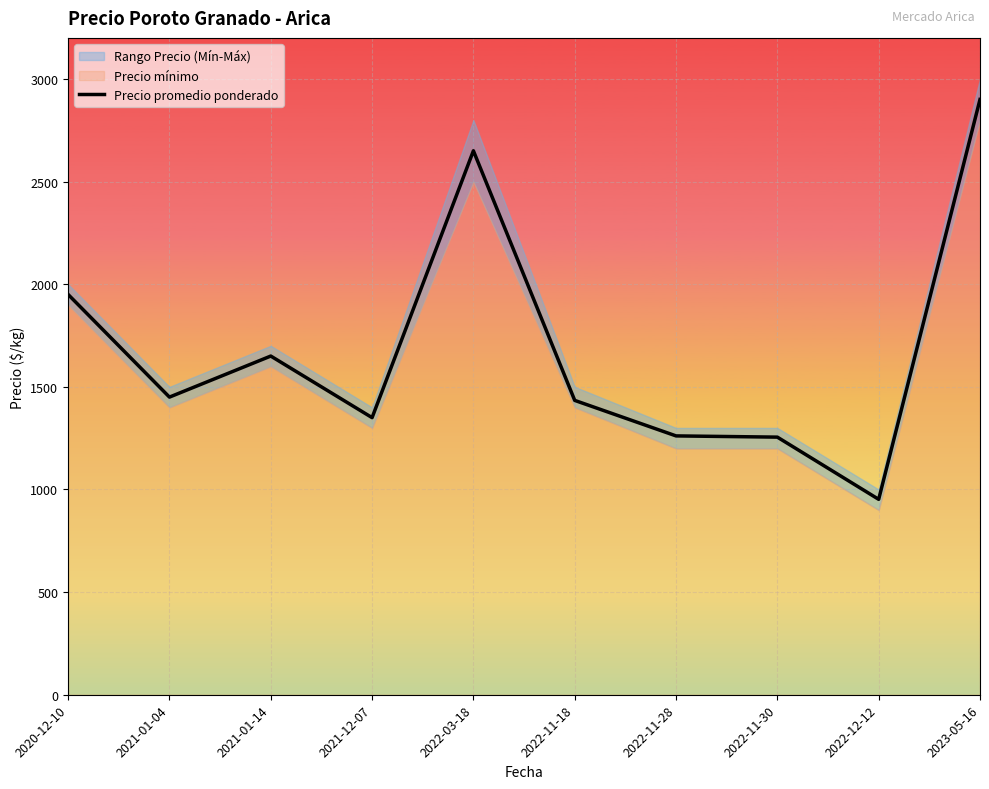

What is the smallest value displayed?

952